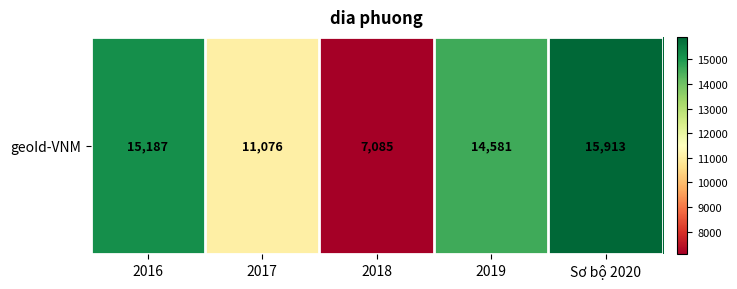

Rank the categories by value from lowest to highest.

2018, 2017, 2019, 2016, Sơ bộ 2020